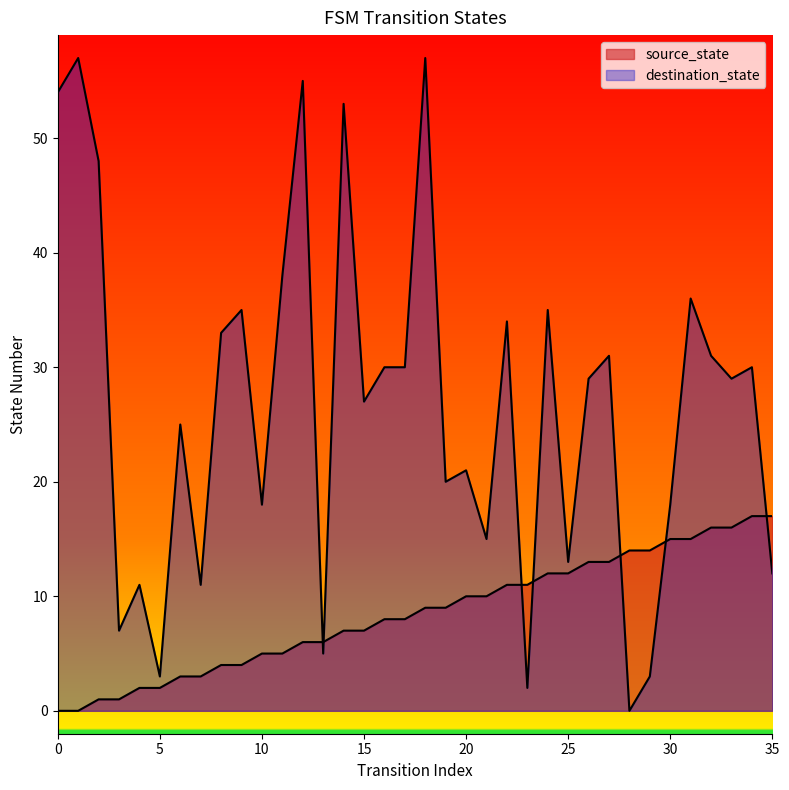

How many times do source_state and destination_state cross each other?

7